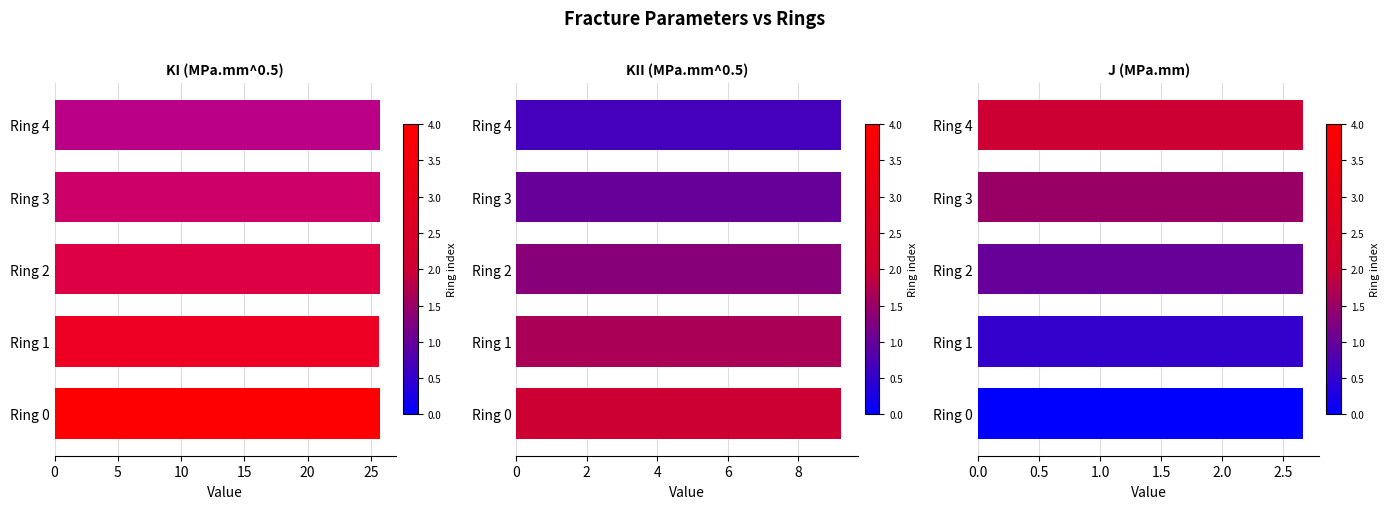

What is the maximum value for J (MPa.mm)?

2.7